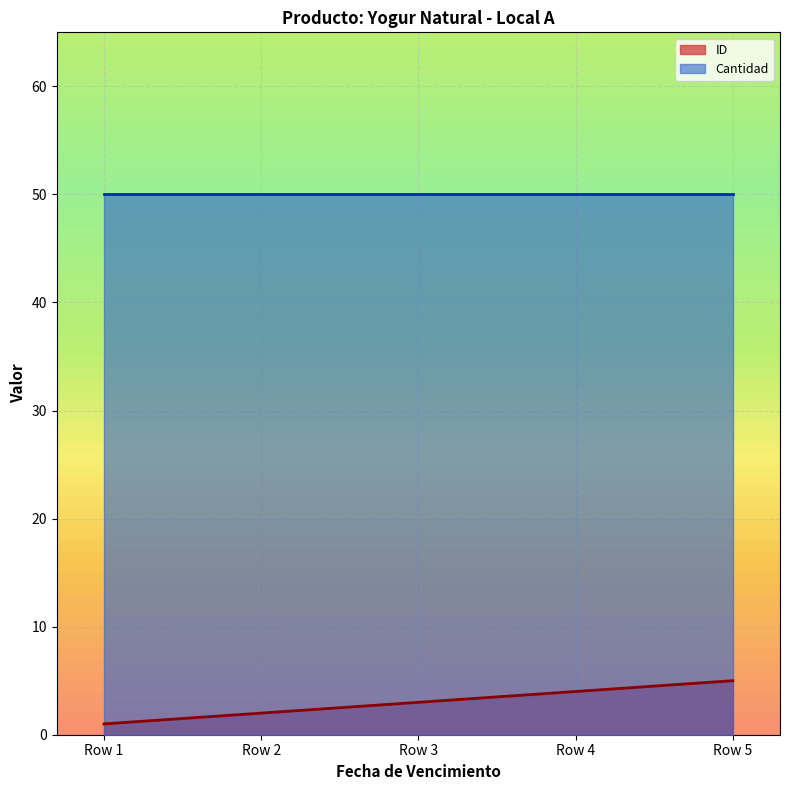

What is the greatest value displayed?

50